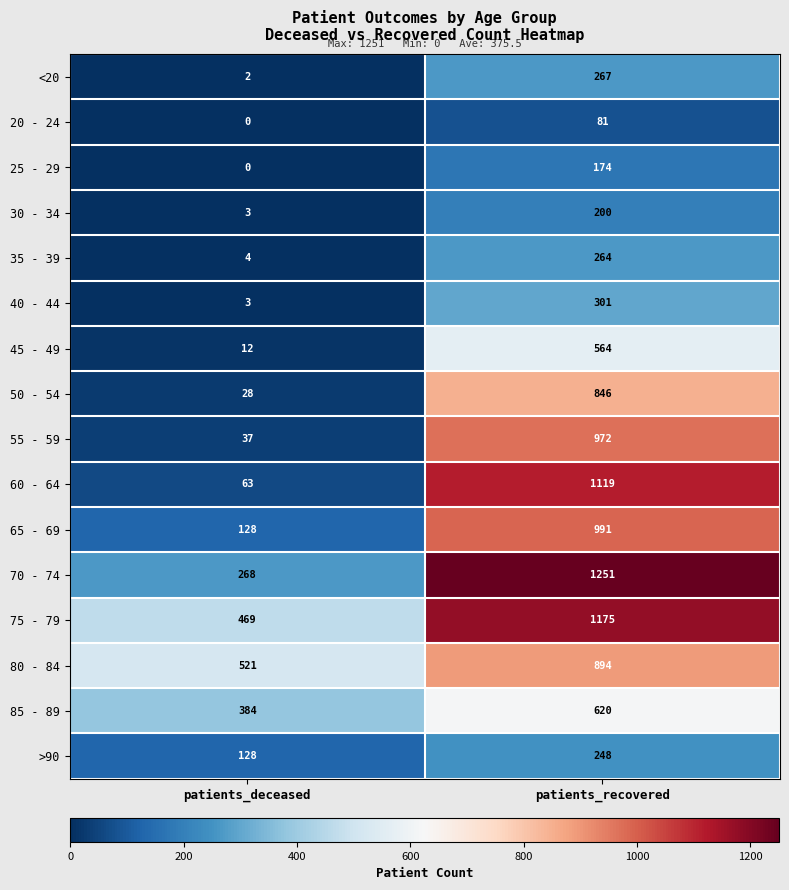

What value does the 40 - 44 series have at patients_deceased?

3